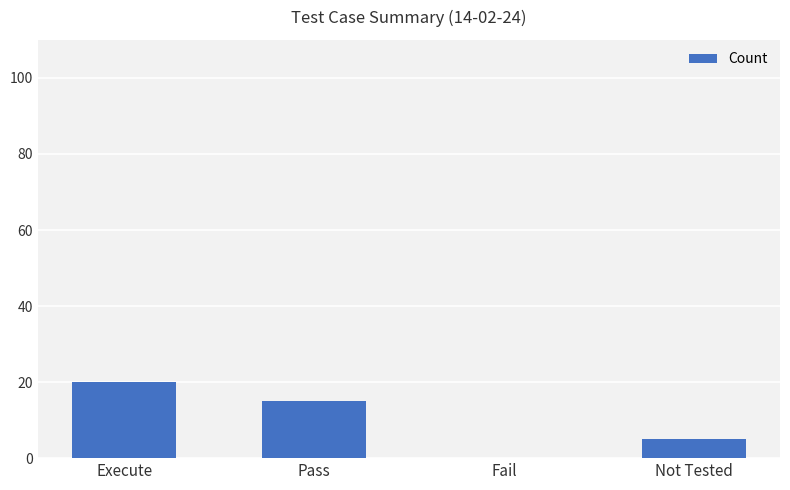

How many data points does each series have?

4